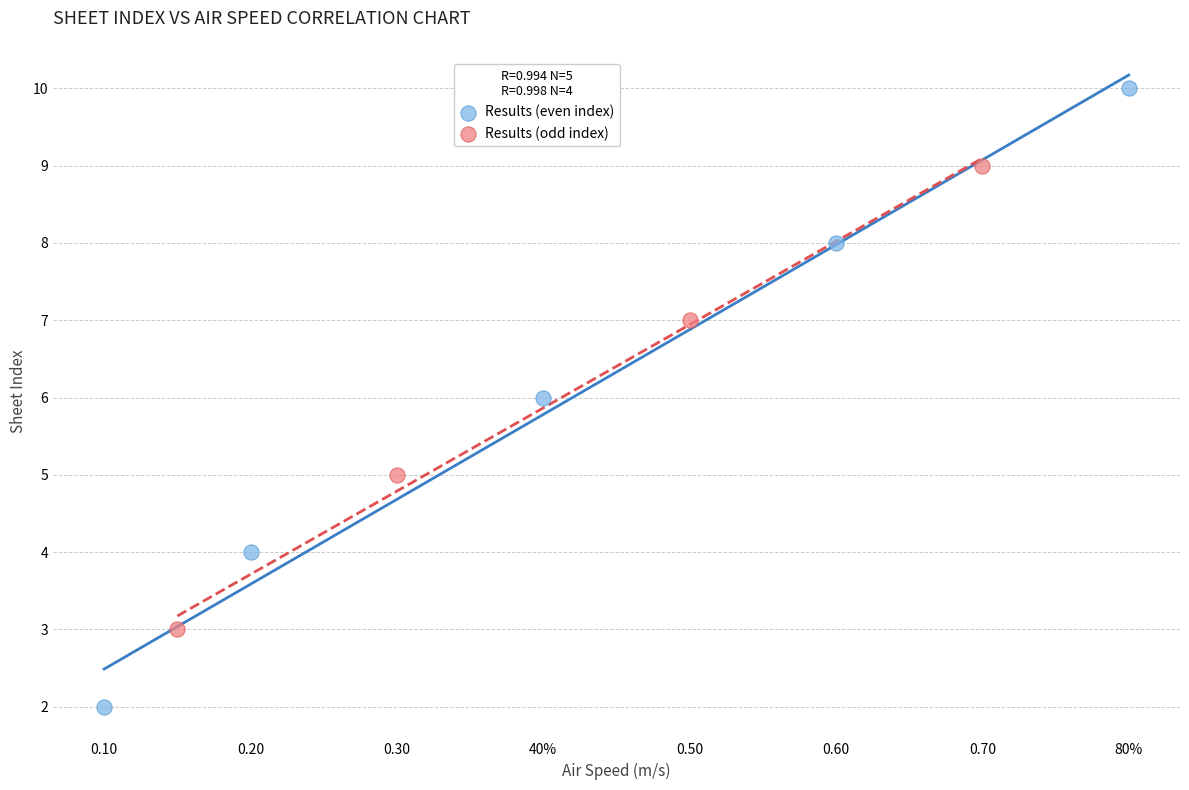

Which series reaches the minimum Y coordinate?

Results (even index)